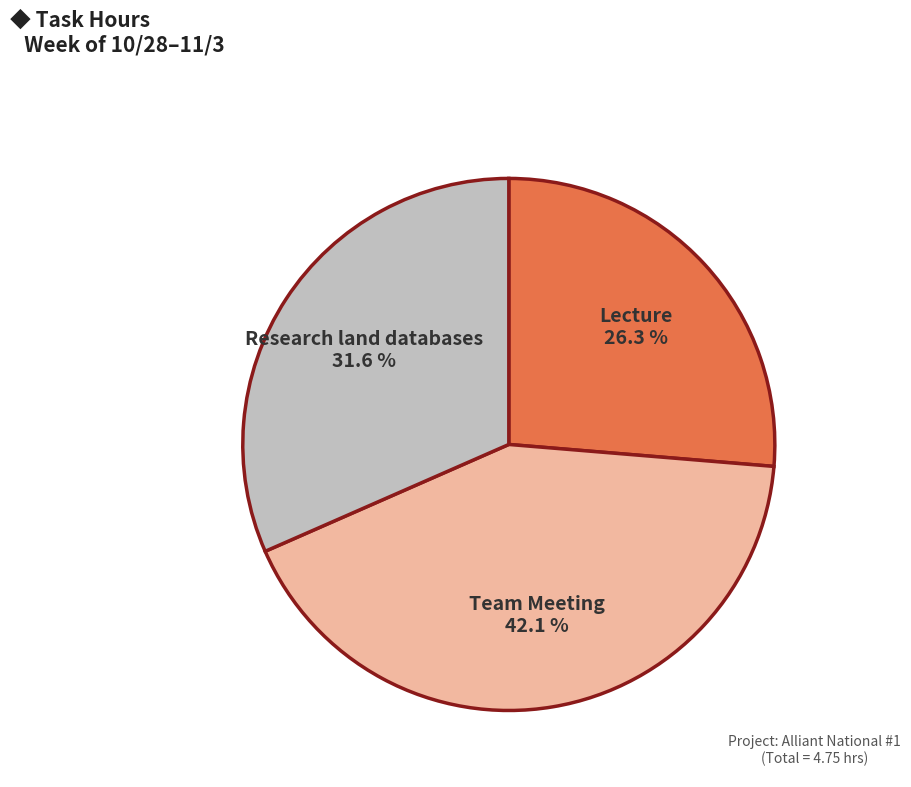

What percentage do Team Meeting and Lecture together represent?

68.4%